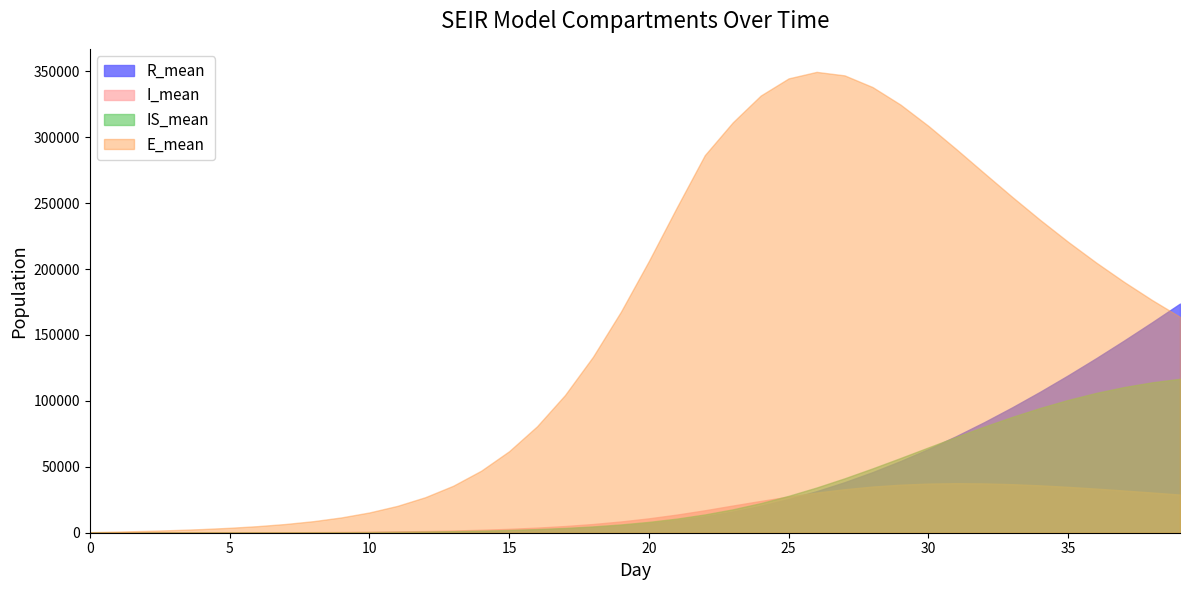

How many values in the R_mean series are below 7343?

20